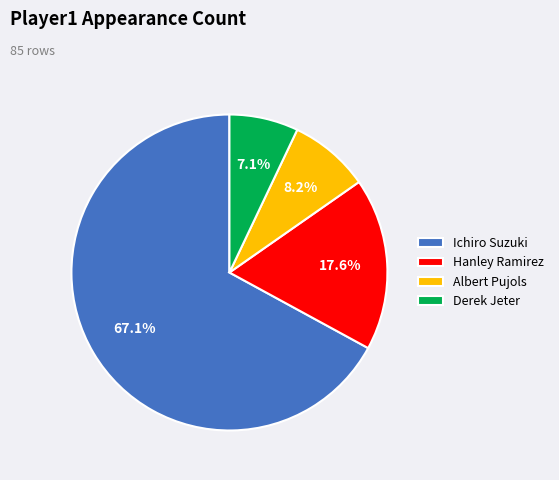

Which slice is the largest?

Ichiro Suzuki